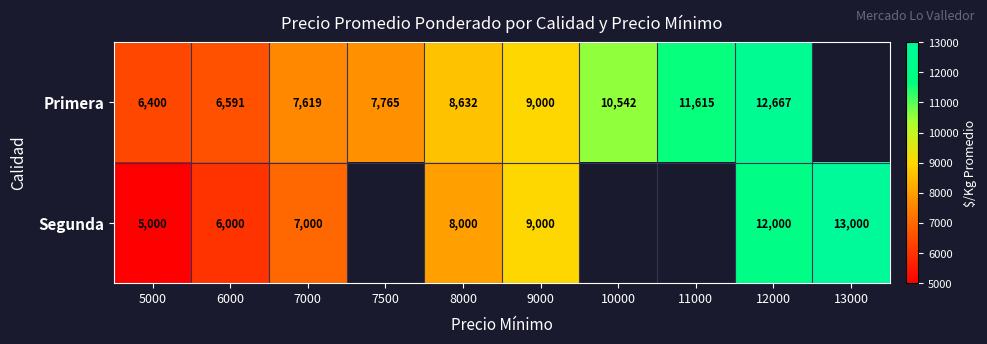

Is it true that Segunda equals 12000 at 12000?

True